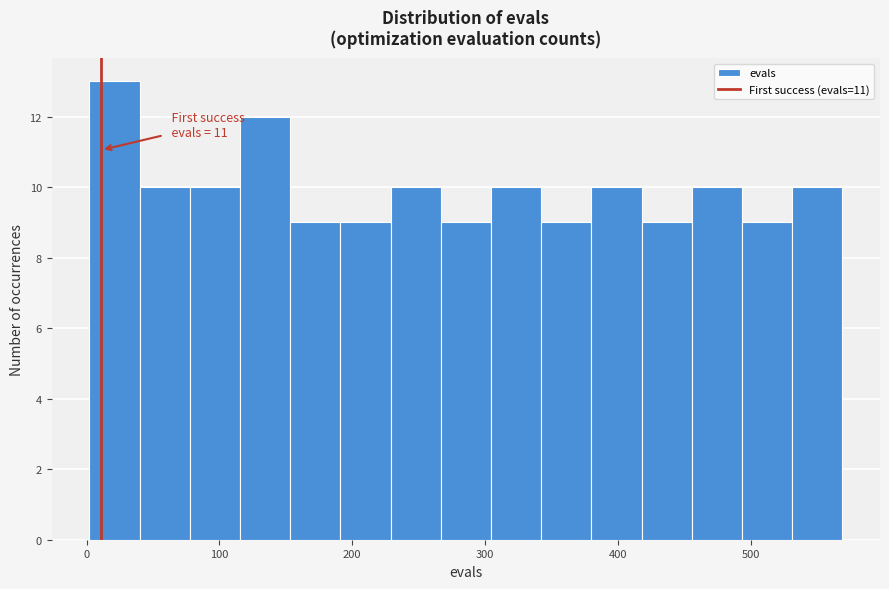

Read against the x-axis, roughly where is the centre of the tallest bar?

20